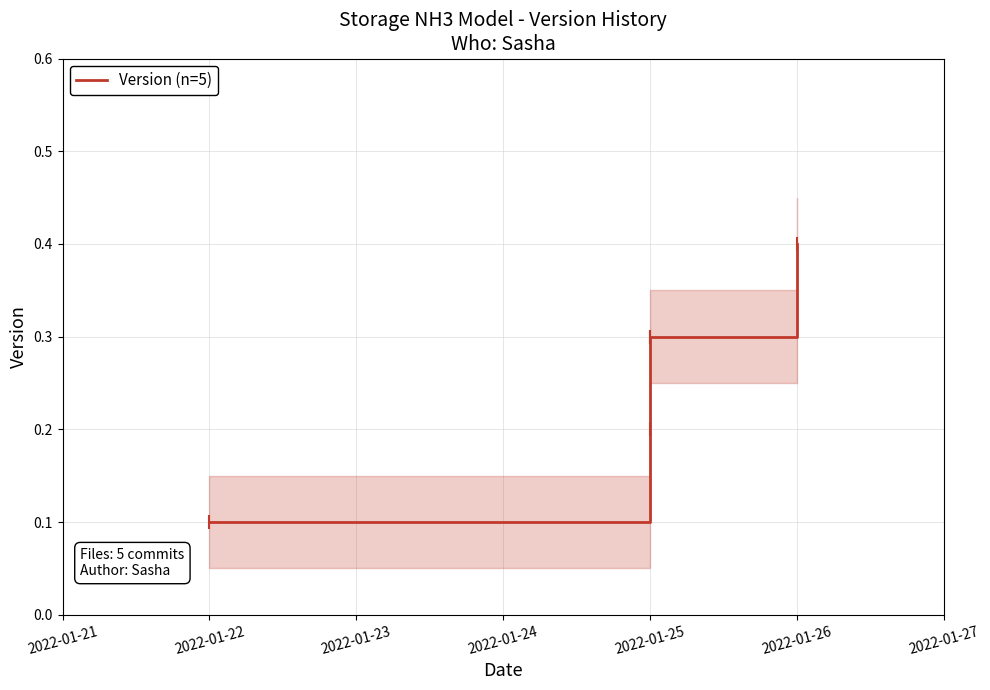

Between 2022-01-21 and 2022-01-24, which is larger?

2022-01-24